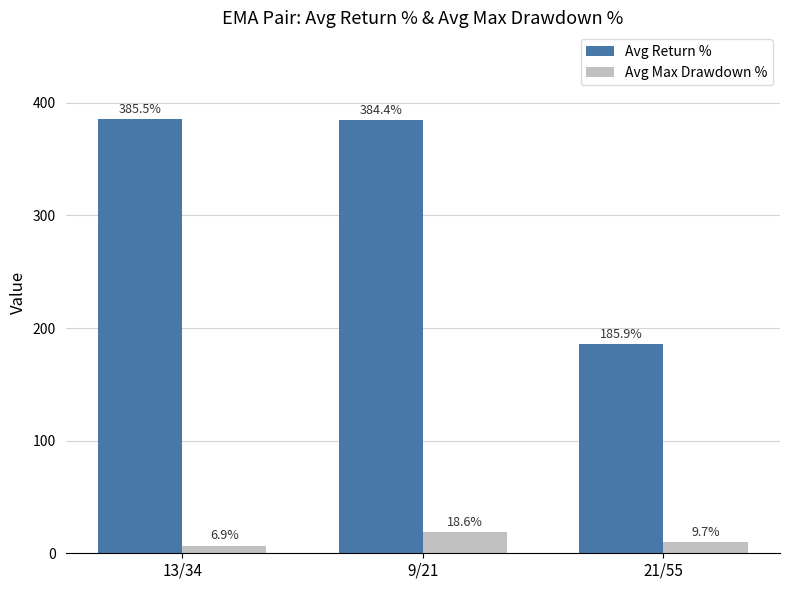

What is the value of the Avg Max Drawdown % bar at the 3rd from the left?

9.7